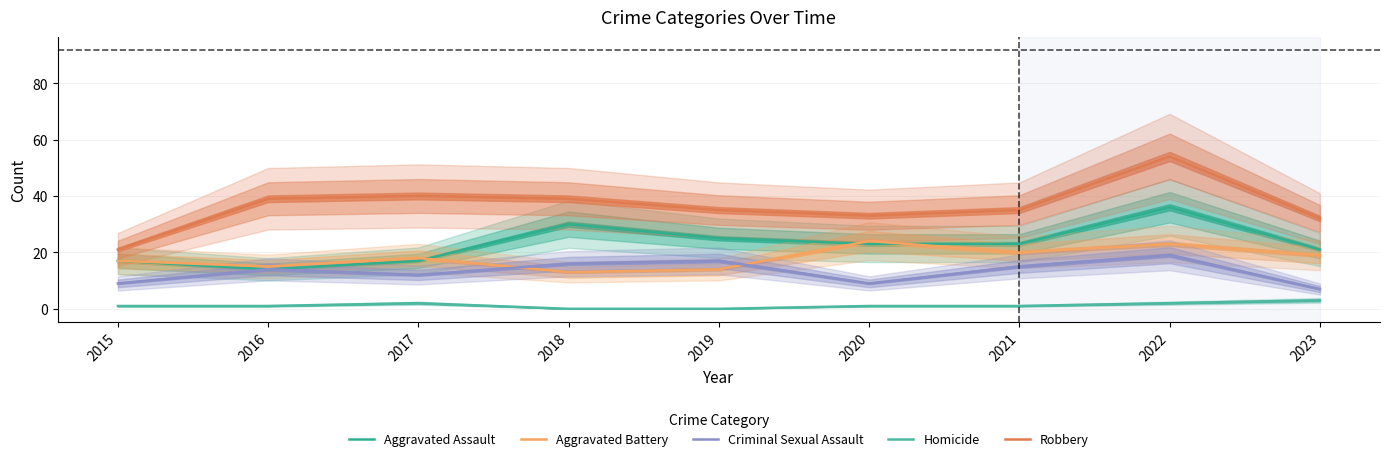

In Aggravated Battery, how many points are higher than both neighbors (excluding endpoints)?

3